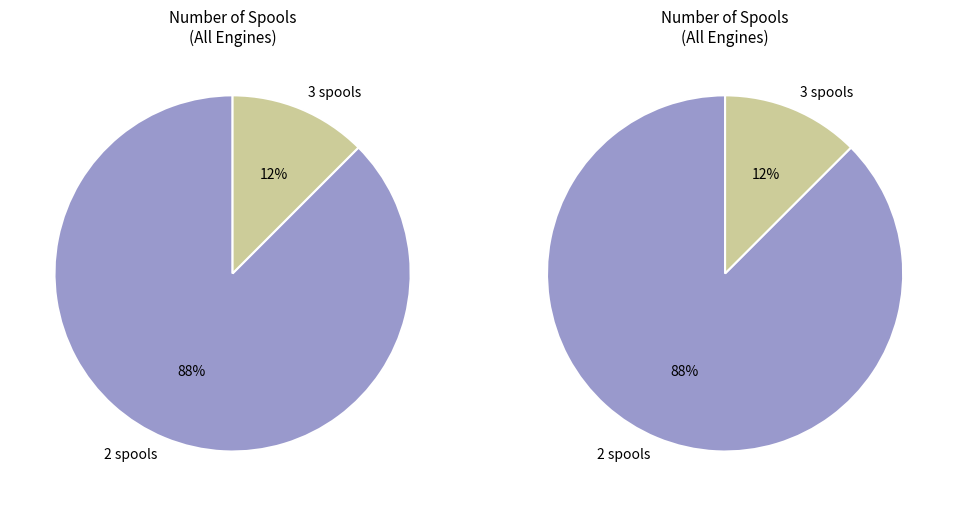

How many slices are in this pie chart?

2